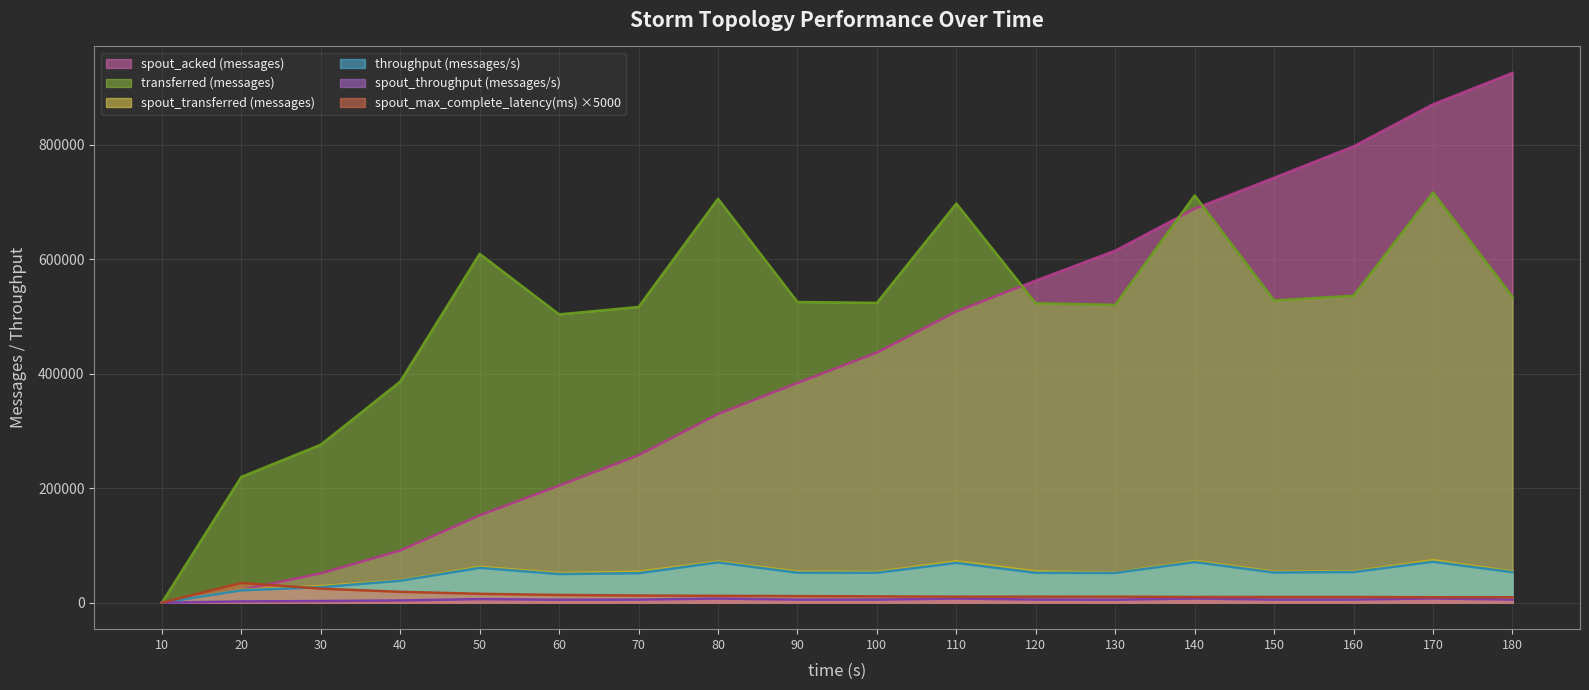

The spout_throughput (messages/s) series shows 6458 at 40. True or false?

False